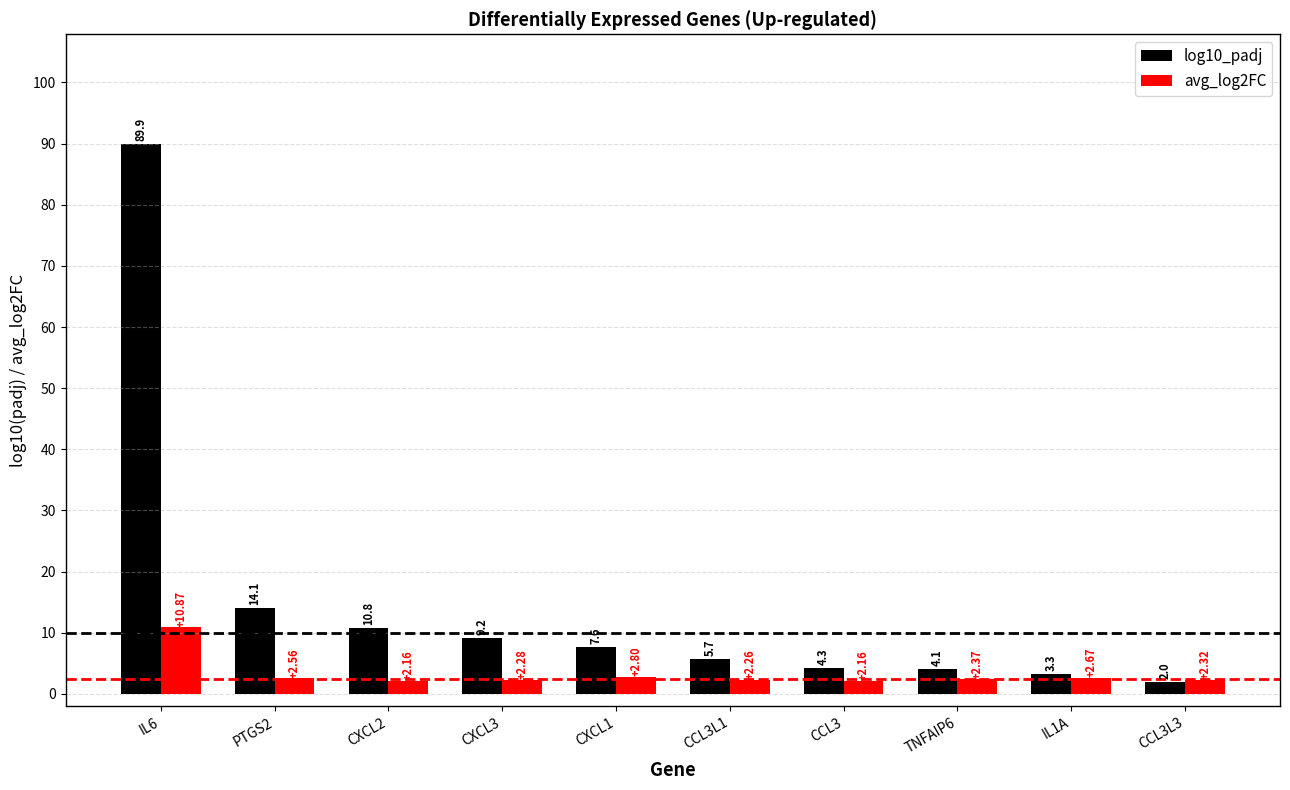

Read the log10_padj value at PTGS2.

14.1